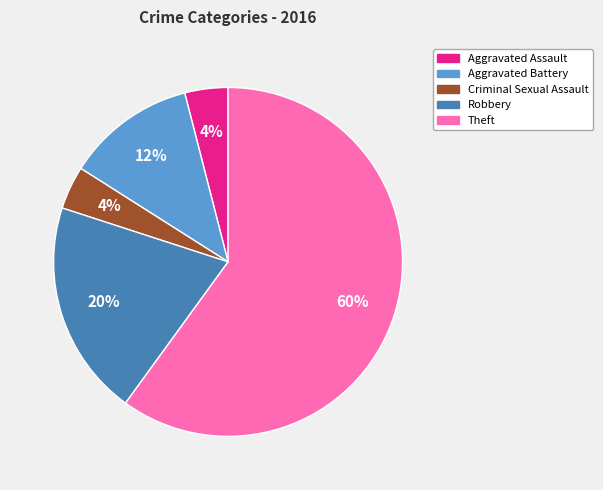

To the nearest percent, what is the average slice percentage?

20%